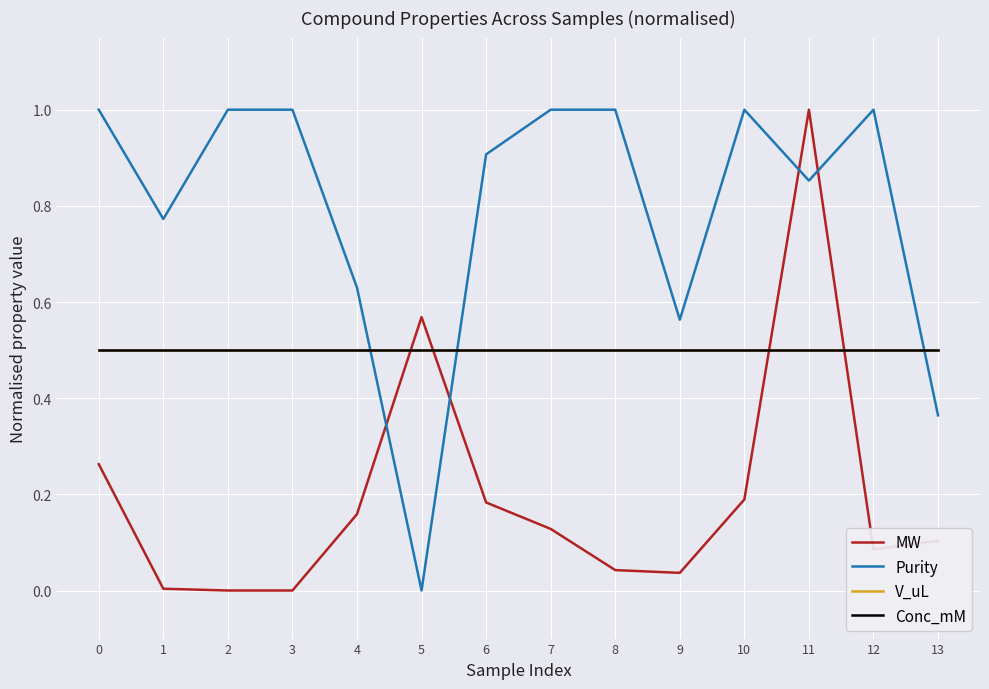

What is the value of the Purity point at the 12th from the left?

0.9